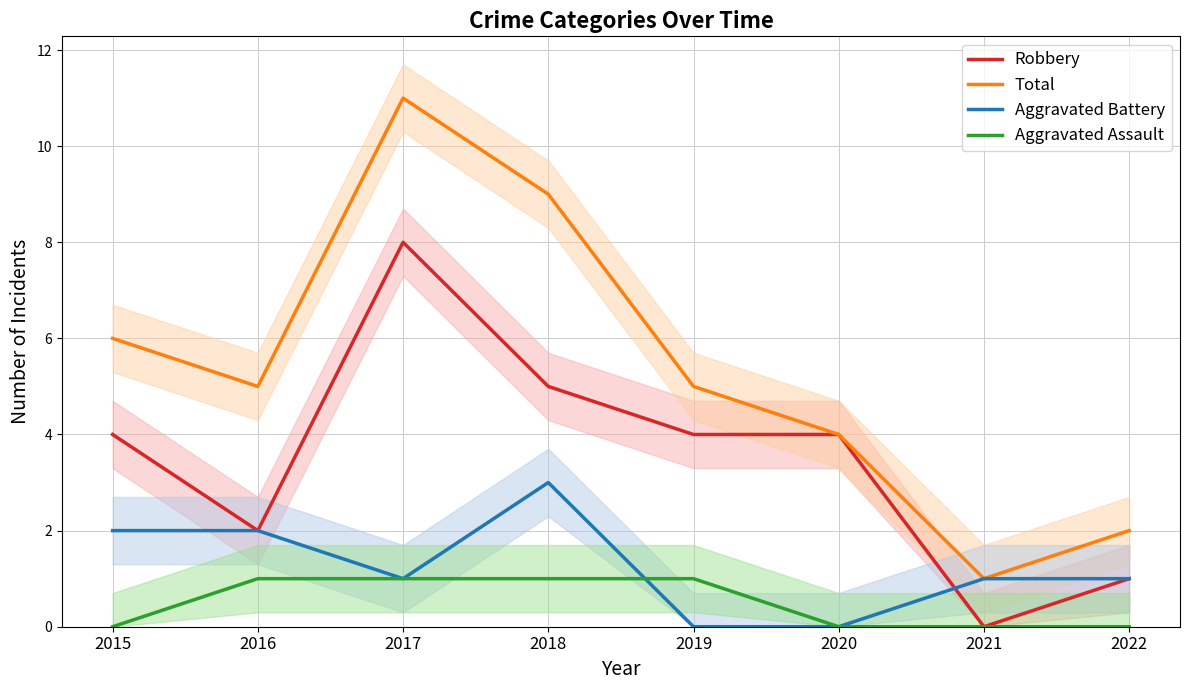

How many lines are shown in the chart?

4